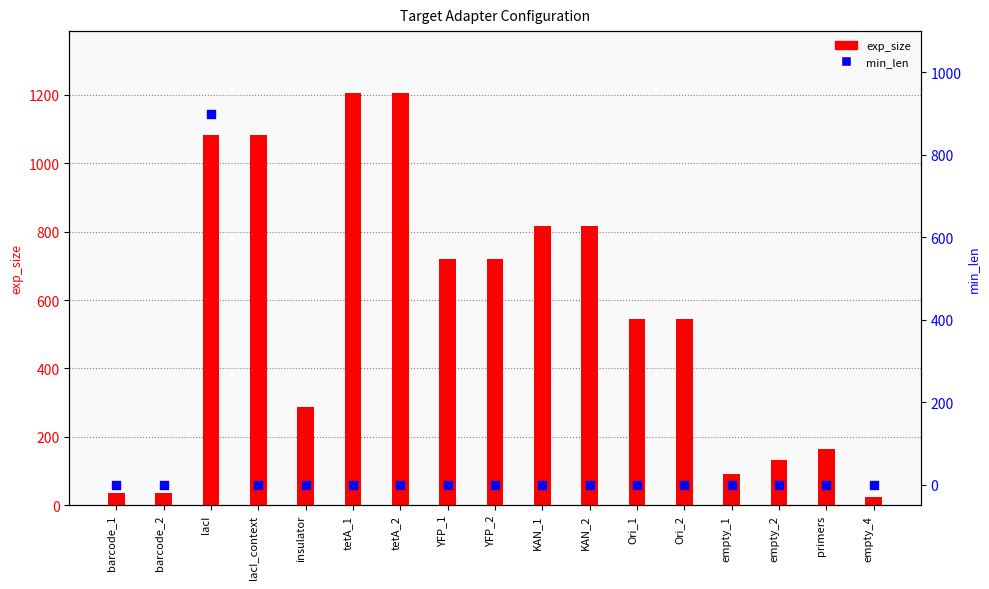

Which series reaches the maximum Y coordinate?

exp_size